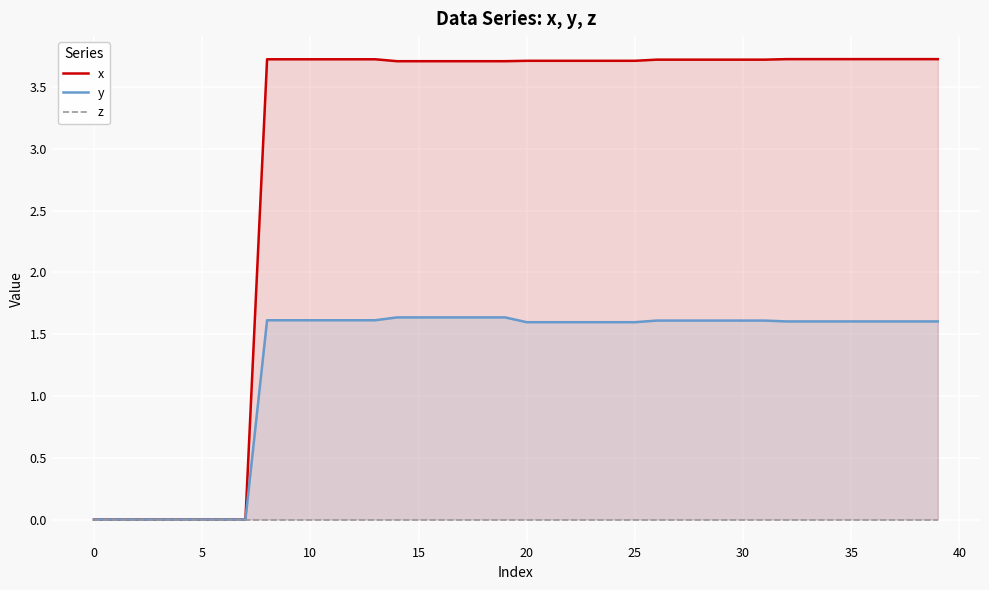

How many z values are between 0 and 1?

40